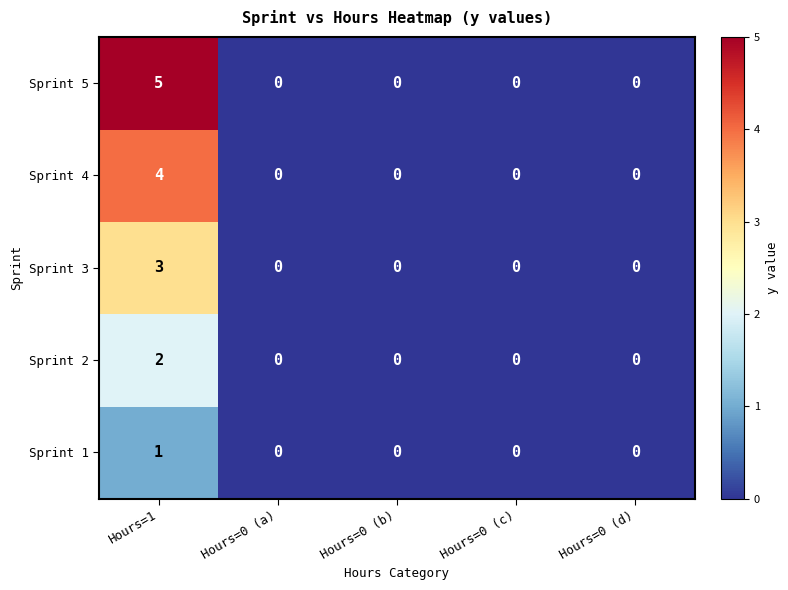

Reading left to right, list all the values displayed in this chart.

Sprint 5: Hours=1=5	Hours=0 (a)=0	Hours=0 (b)=0	Hours=0 (c)=0	Hours=0 (d)=0
Sprint 4: Hours=1=4	Hours=0 (a)=0	Hours=0 (b)=0	Hours=0 (c)=0	Hours=0 (d)=0
Sprint 3: Hours=1=3	Hours=0 (a)=0	Hours=0 (b)=0	Hours=0 (c)=0	Hours=0 (d)=0
Sprint 2: Hours=1=2	Hours=0 (a)=0	Hours=0 (b)=0	Hours=0 (c)=0	Hours=0 (d)=0
Sprint 1: Hours=1=1	Hours=0 (a)=0	Hours=0 (b)=0	Hours=0 (c)=0	Hours=0 (d)=0